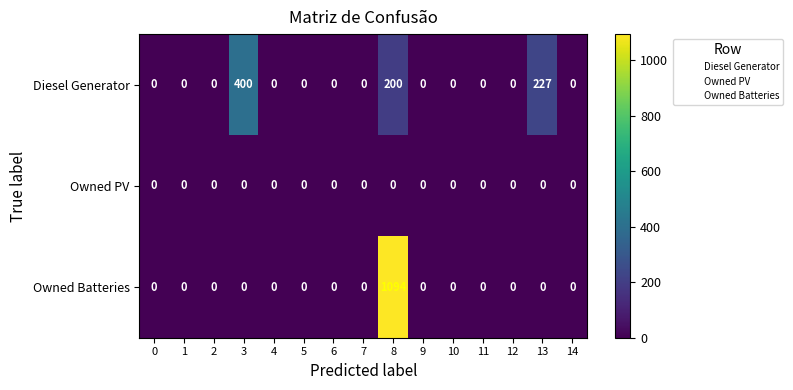

Rank the series by their average value, from highest to lowest.

Owned Batteries, Diesel Generator, Owned PV